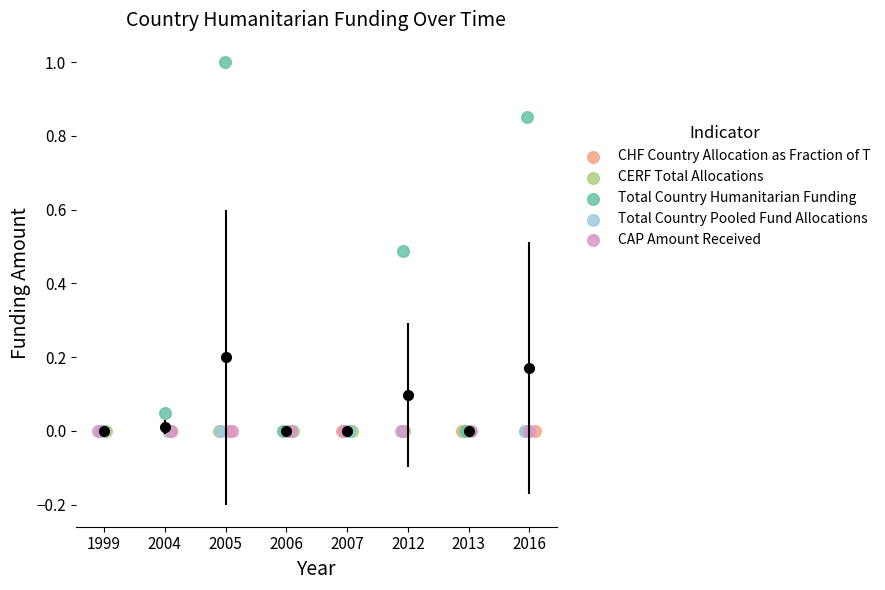

Which series contains the highest Y value?

Total Country Humanitarian Funding